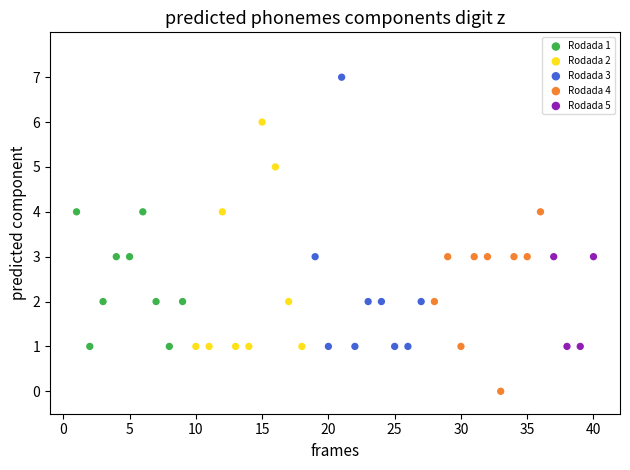

Which series has the largest Y range (max minus min)?

Rodada 3